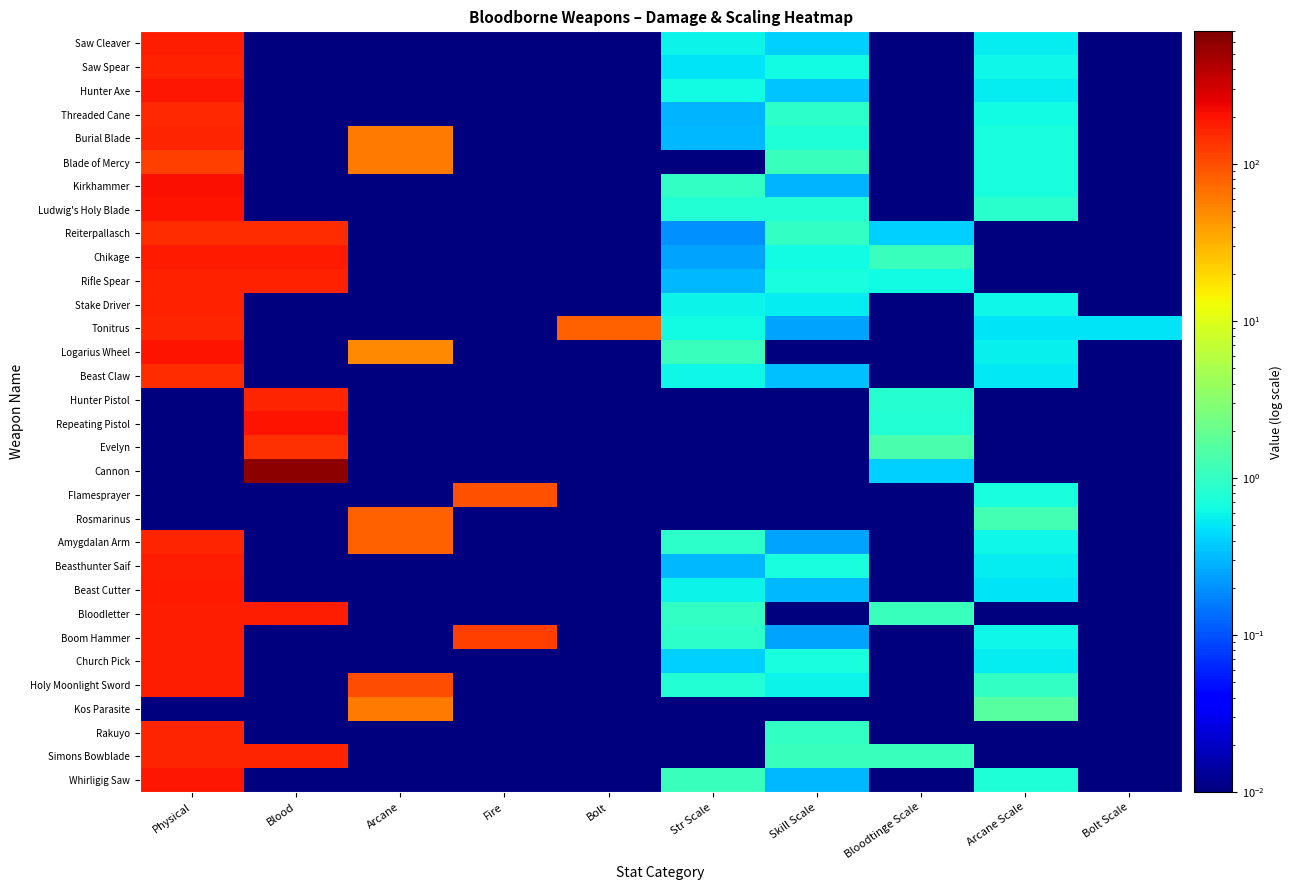

What is the difference between the highest and lowest values at Fire?

120.0